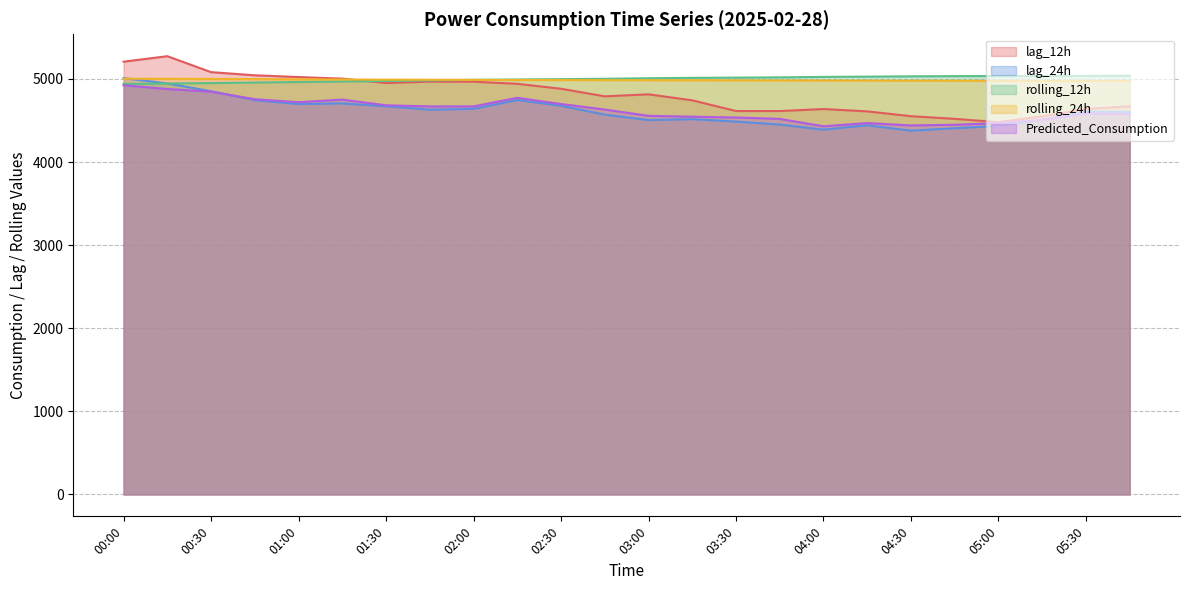

The rolling_24h series shows 2902.3 at 05:15. True or false?

False